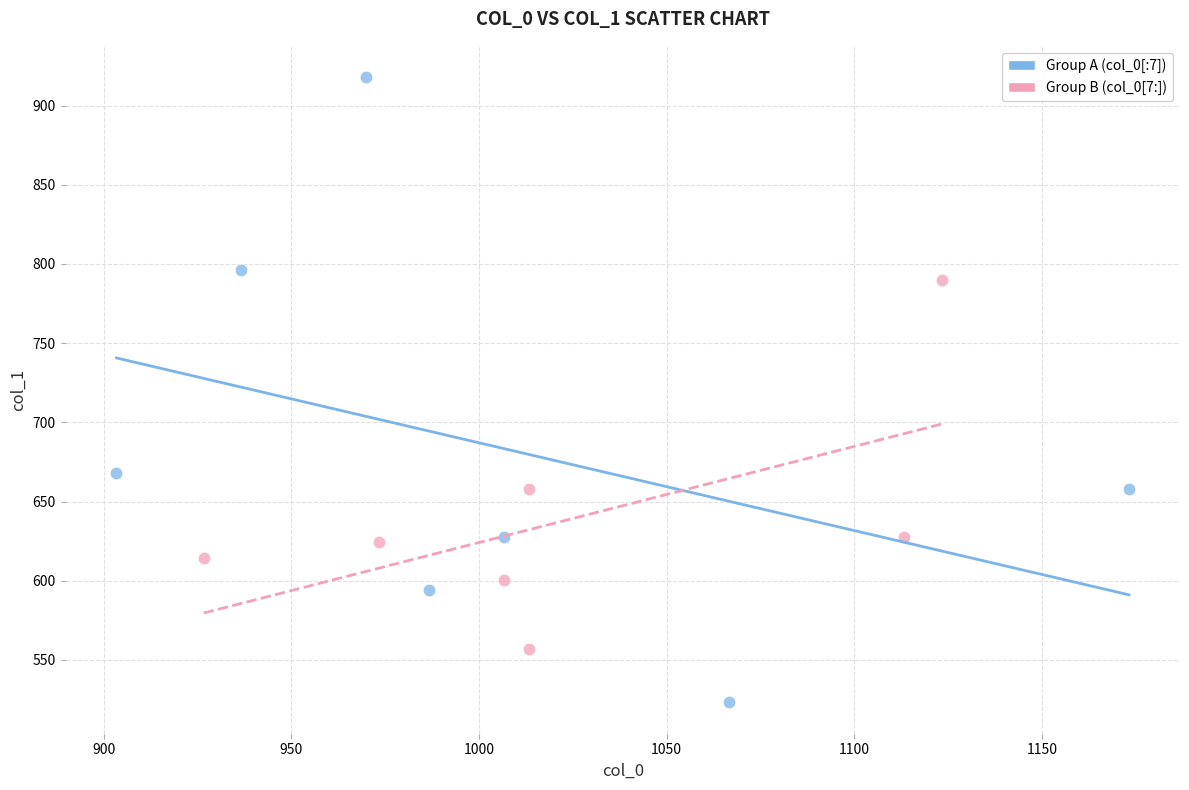

Which series reaches the maximum Y coordinate?

Group A (col_0[:7])